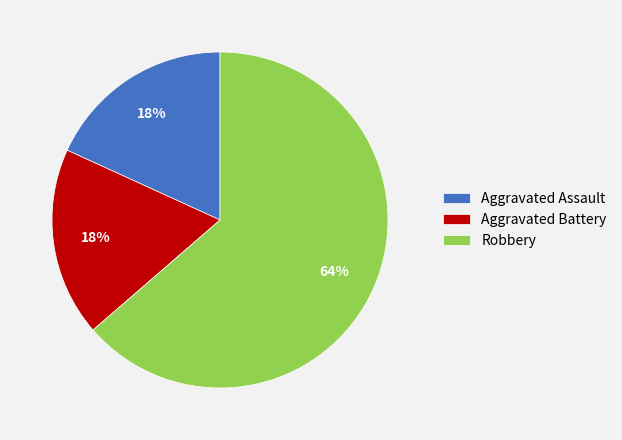

To the nearest percent, what portion does Aggravated Assault represent?

18%